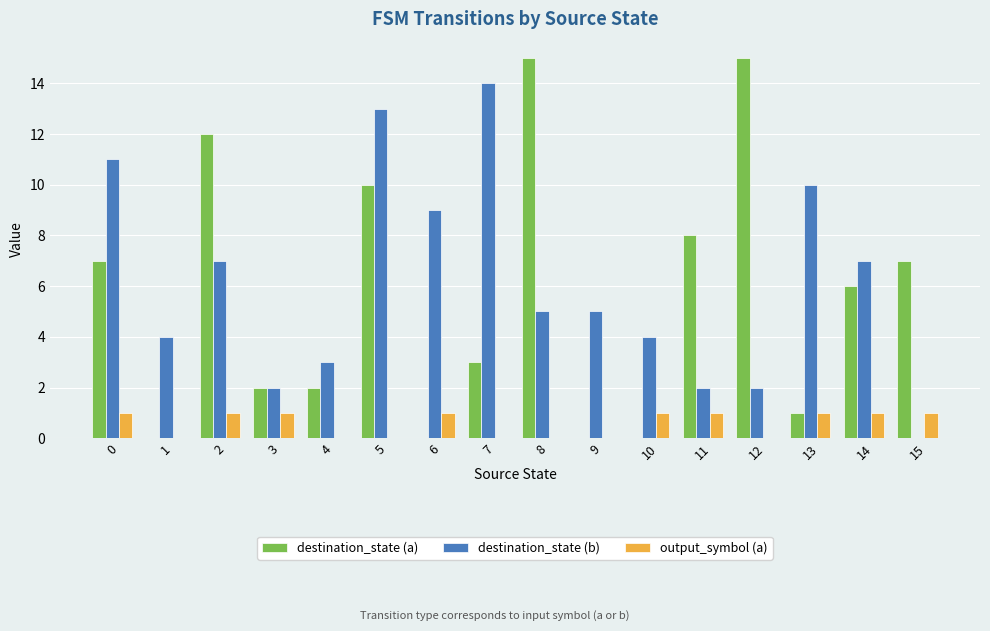

Which series has the largest range (max minus min)?

destination_state (a)